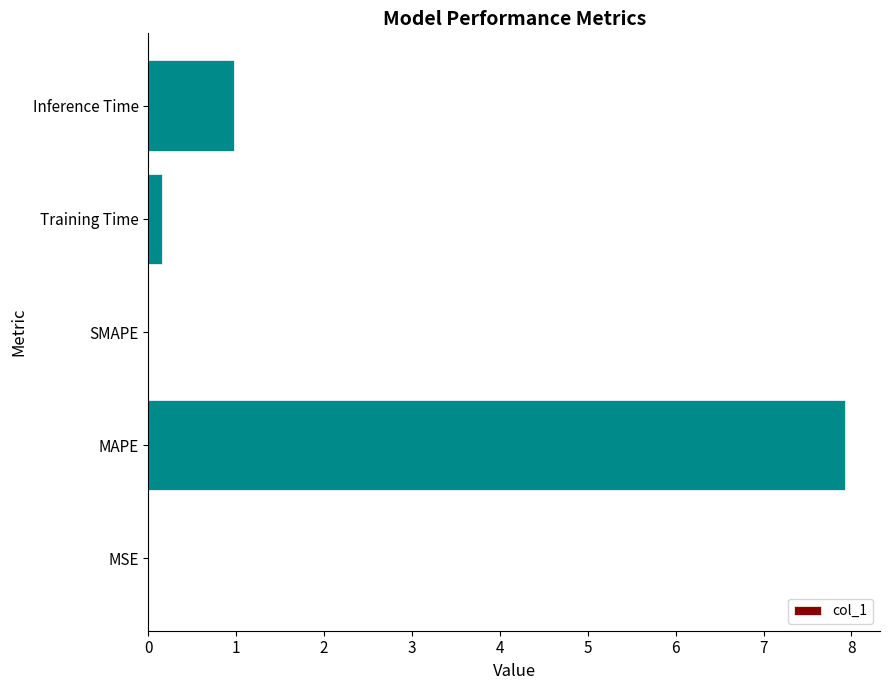

The value at Inference Time is 1.4. True or false?

False